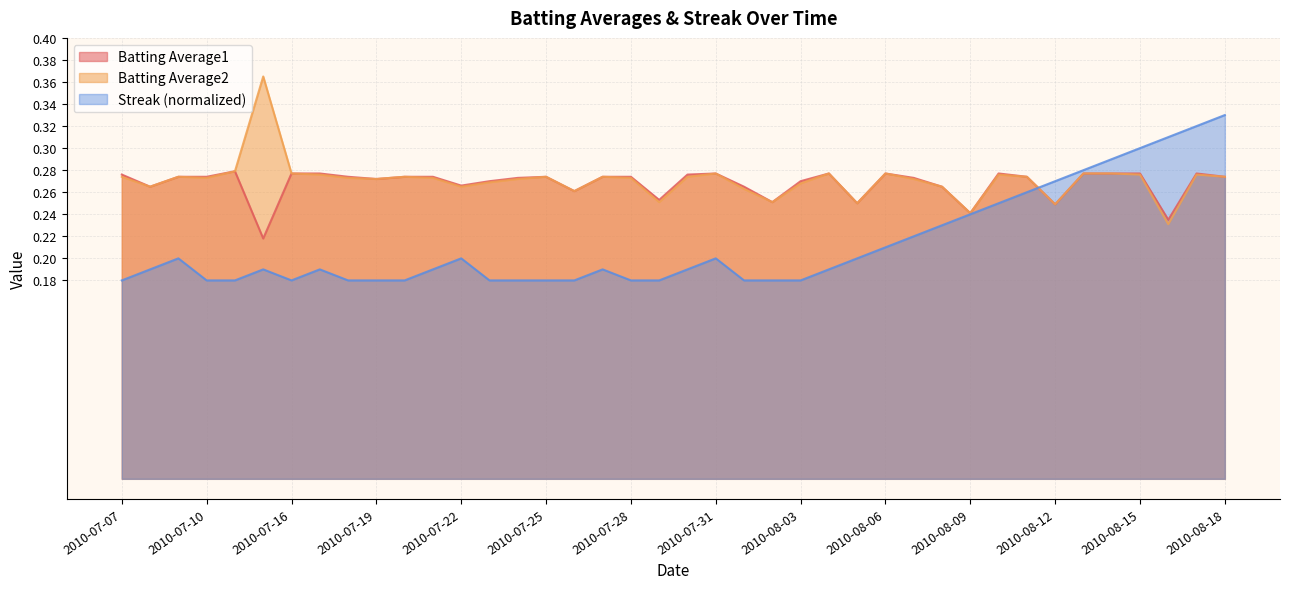

Between 2010-07-24 and 2010-07-27, which series saw the biggest shift?

Streak